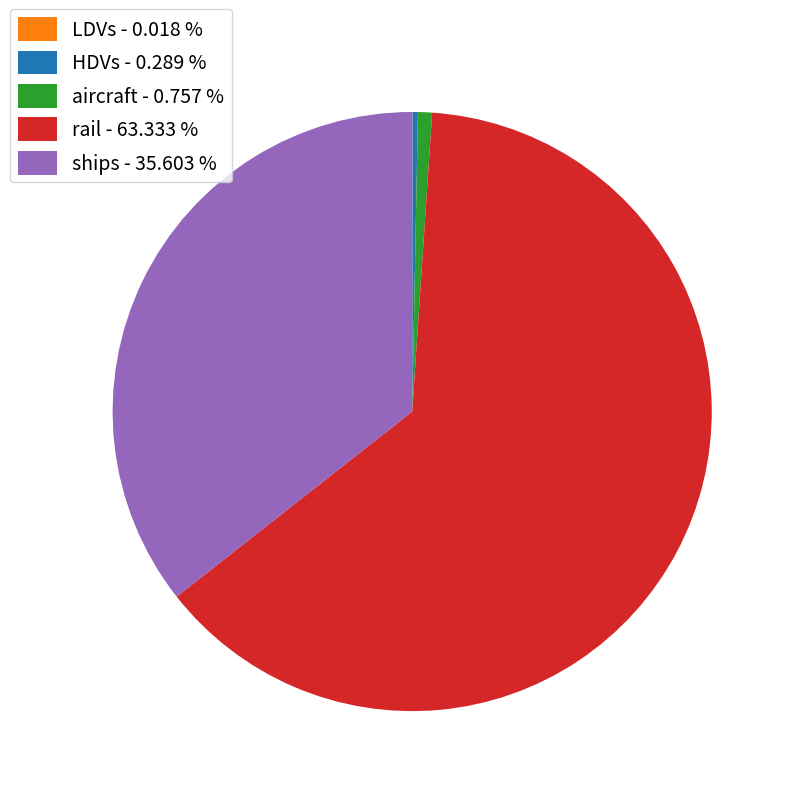

What is the largest slice in the pie chart?

rail - 63.333 %